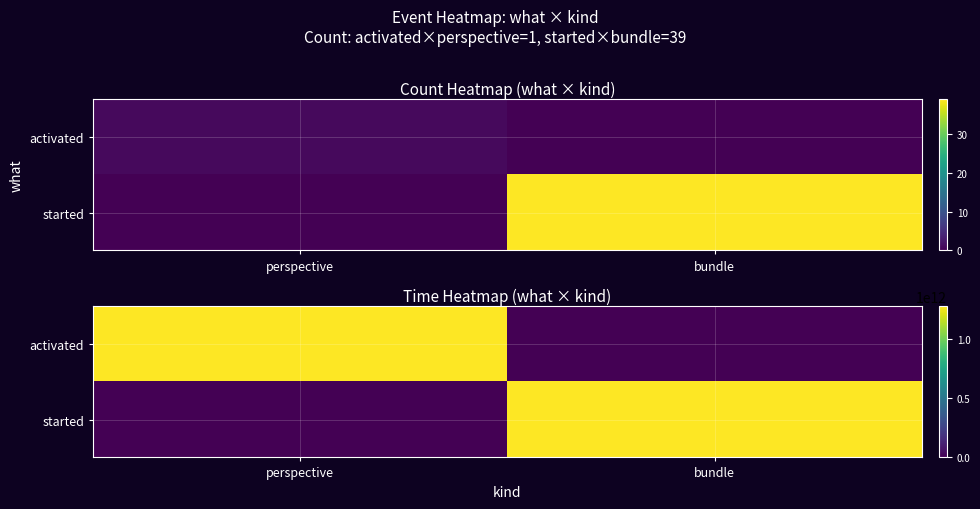

Rank the series by their average value, from lowest to highest.

activated, started